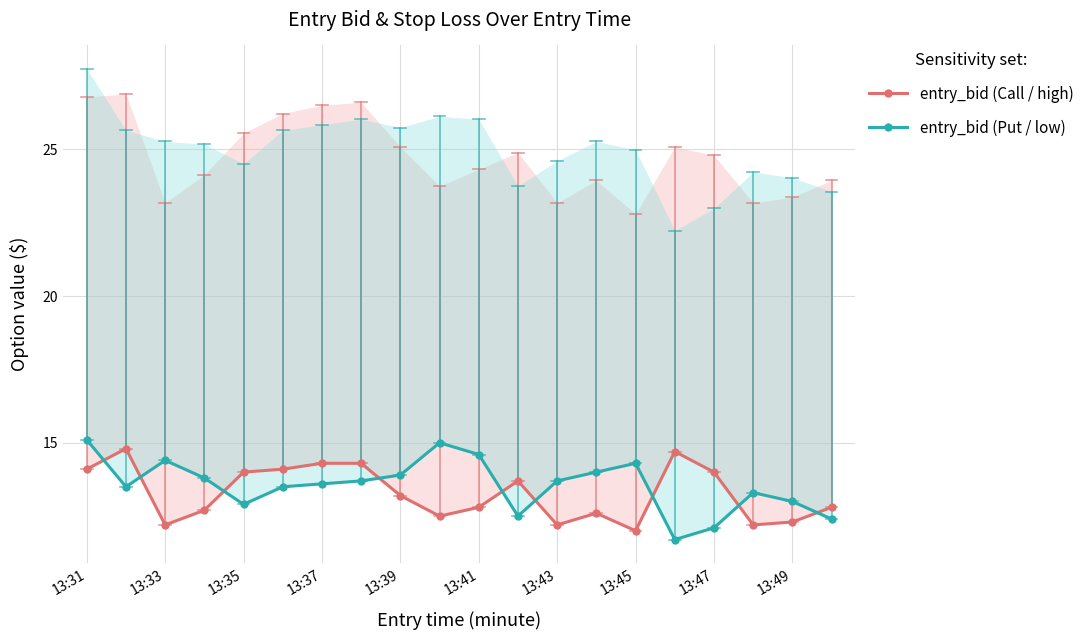

Does the chart have visible grid lines?

Yes